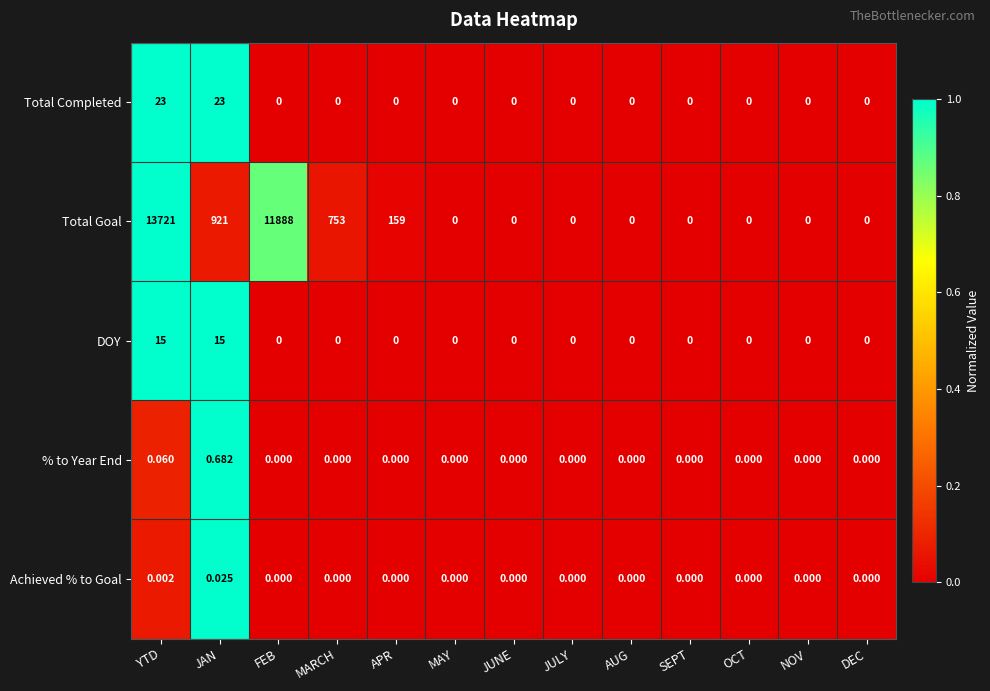

How many categories are shown in the chart?

13